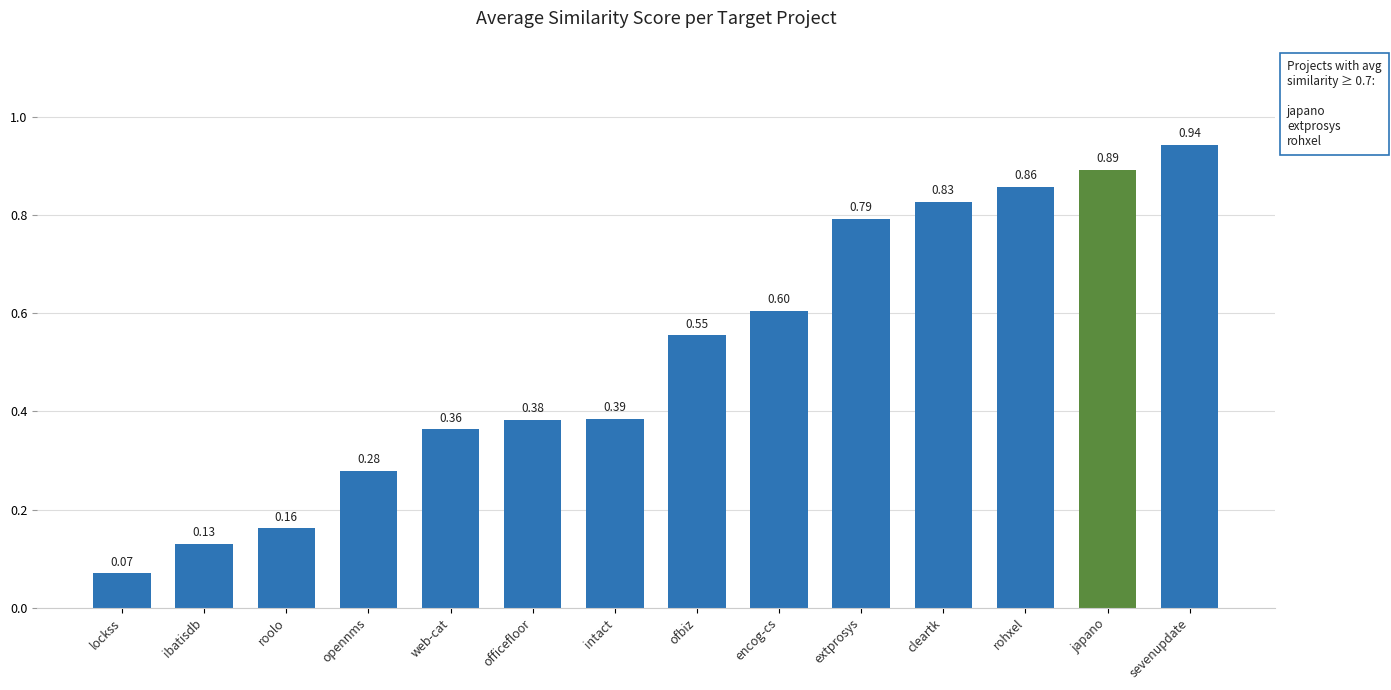

What is the change in value from roolo to ofbiz?

+0.4